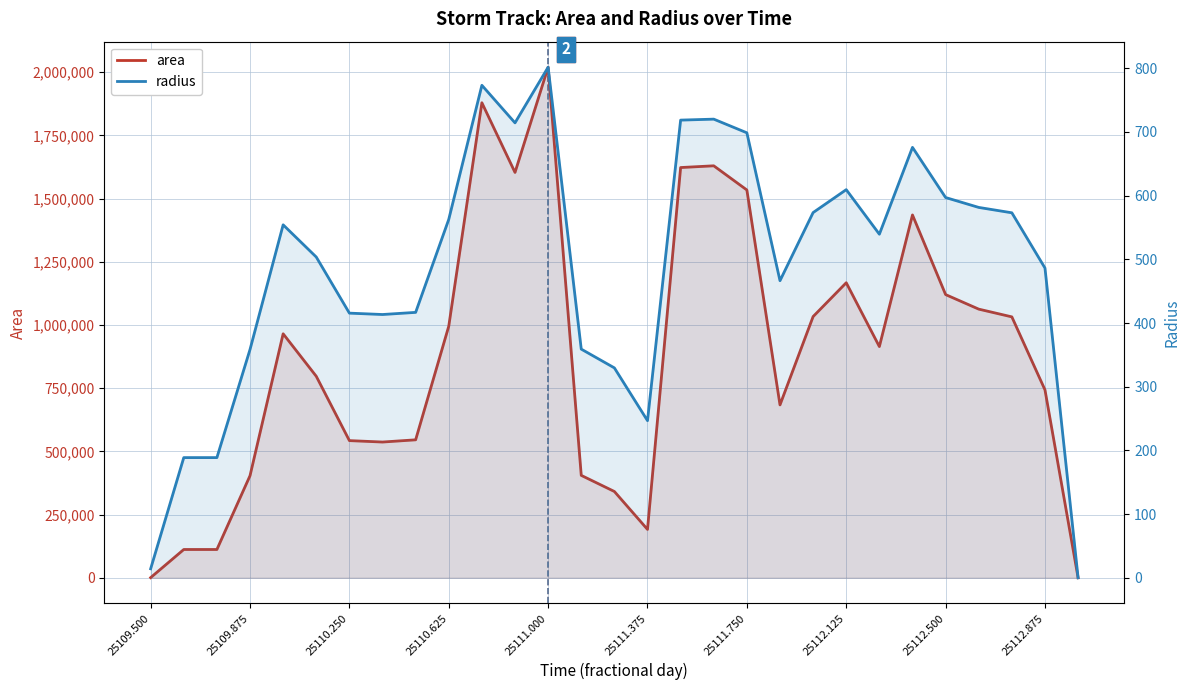

What are all the series names shown in the legend?

area, radius